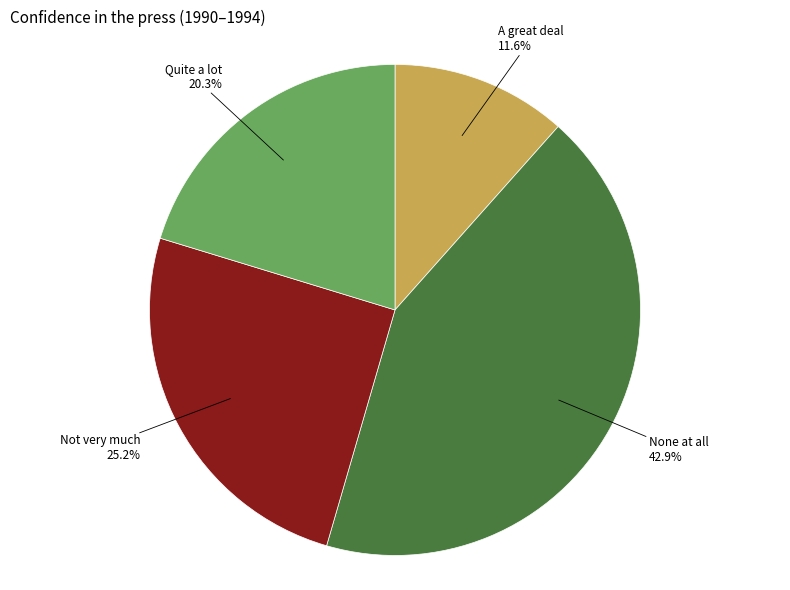

How many segments does this pie chart have?

4